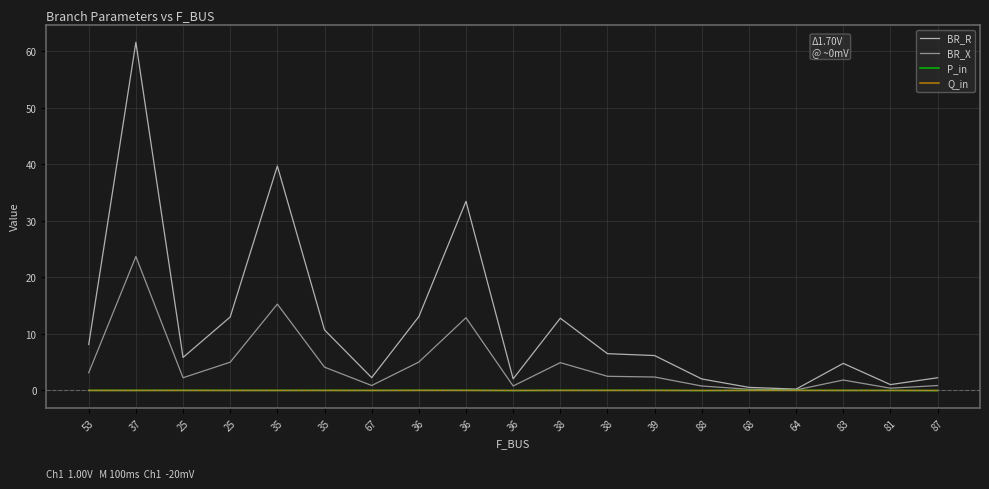

At which category is the sum across all series the highest?

37